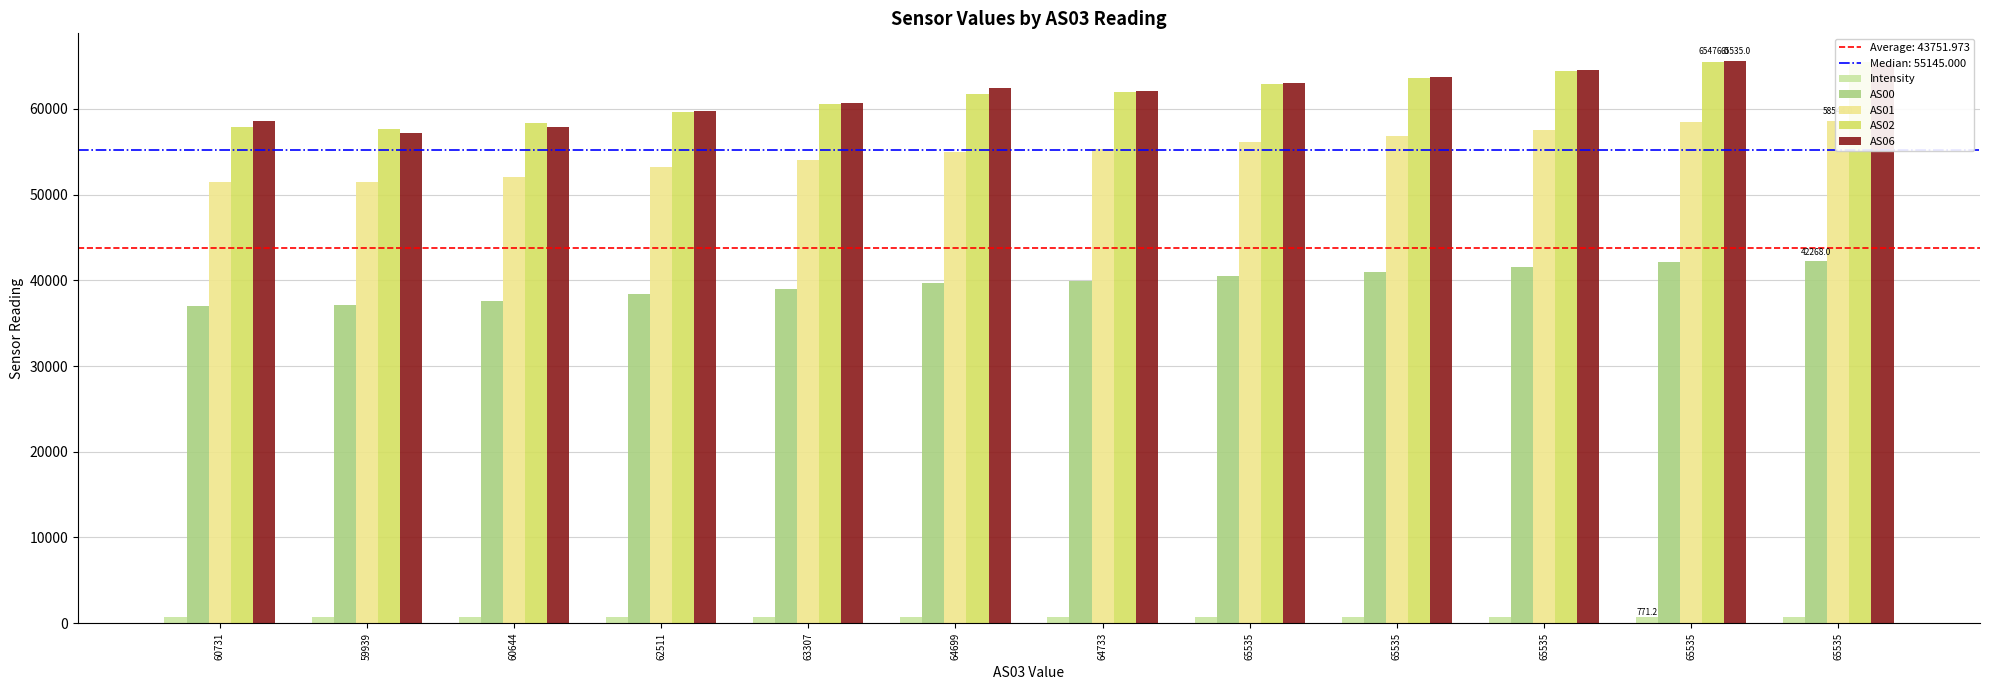

Reading right to left, transcribe all the data shown in this chart.

Intensity: 762.4	771.2	758.5	751.1	744.3	733.0	730.2	718.9	702.2	683.6	677.7	766.2
AS00: 42268.0	42159.0	41501.0	41004.0	40531.0	39911.0	39669.0	39021.0	38390.0	37544.0	37075.0	37048.0
AS01: 58544.0	58482.0	57497.0	56815.0	56107.0	55283.0	55007.0	54005.0	53228.0	52068.0	51434.0	51509.0
AS02: 65410.0	65476.0	64383.0	63638.0	62868.0	61973.0	61723.0	60570.0	59684.0	58298.0	57631.0	57895.0
AS06: 65283.0	65535.0	64516.0	63703.0	63058.0	62108.0	62381.0	60670.0	59761.0	57845.0	57192.0	58618.0